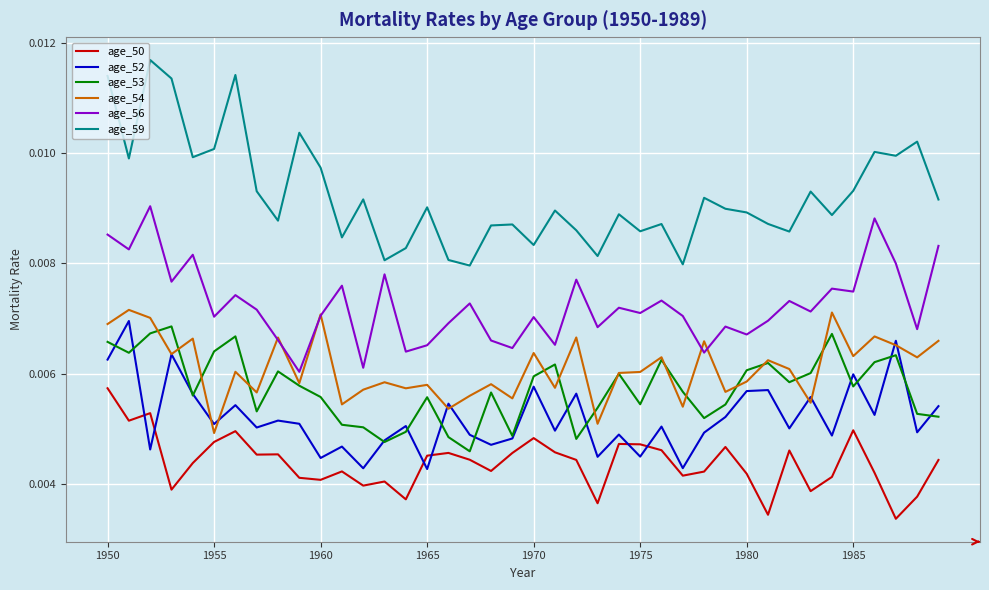

True or false: age_52 and age_50 intersect in this chart.

True